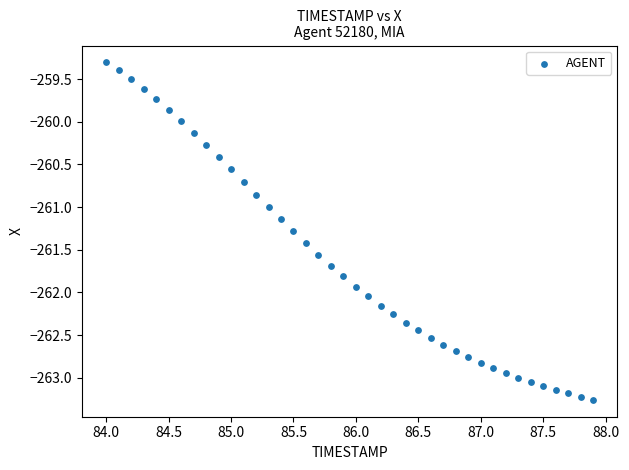

What is the range of X values (max minus min)?

3.9